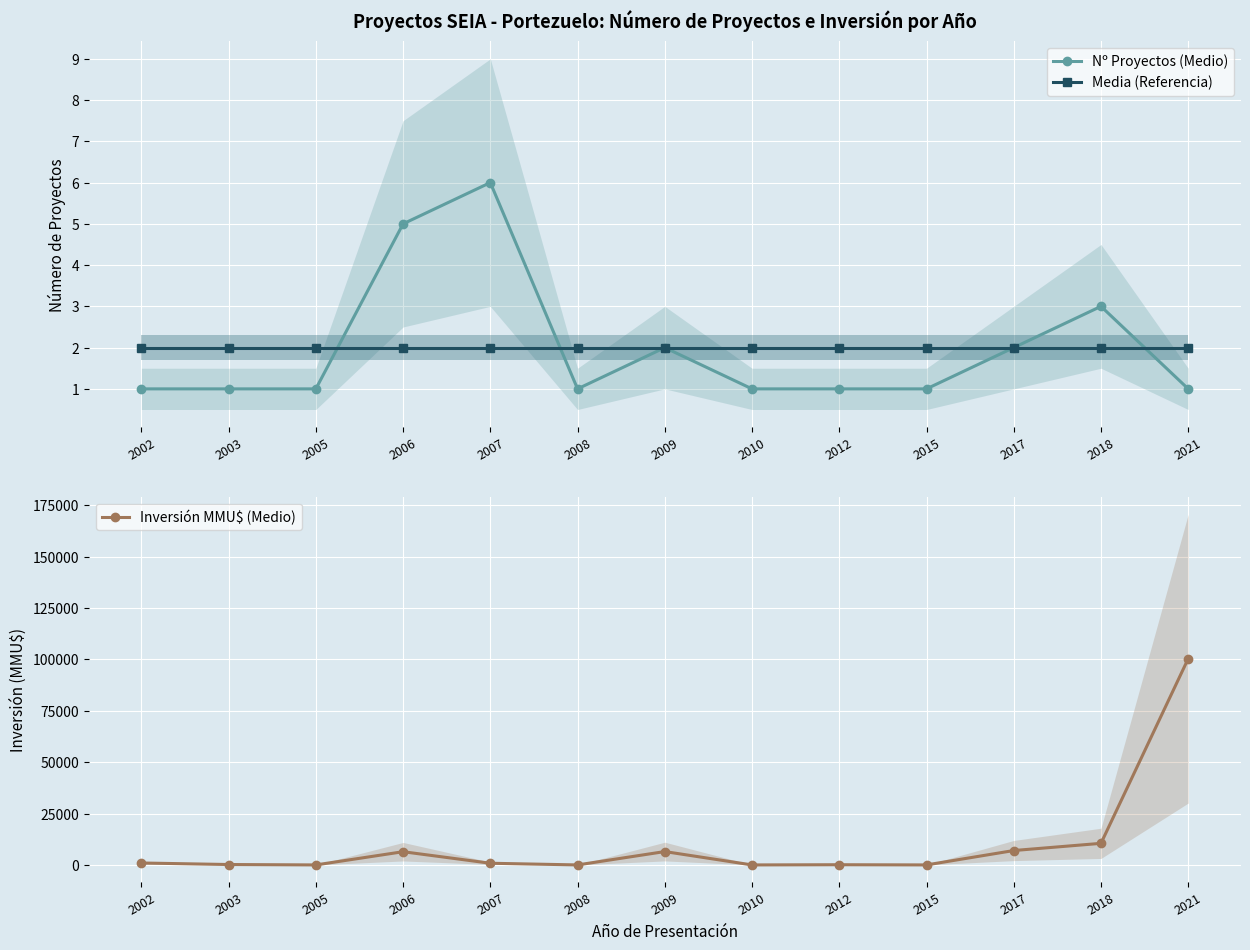

What is the value of the Inversión MMU$ (Medio) point at the 5th from the left?

820